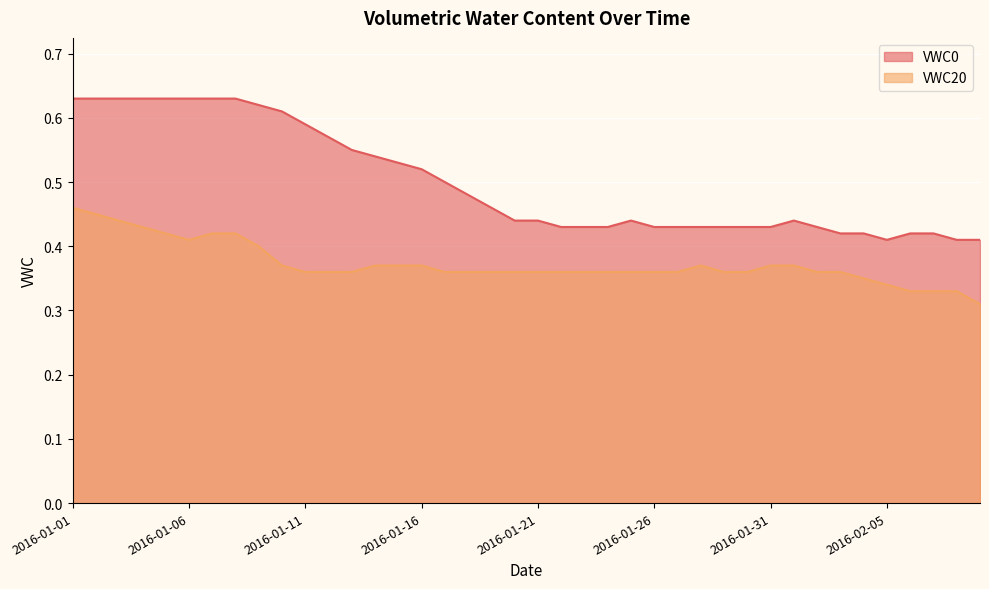

How many lines are shown in the chart?

2